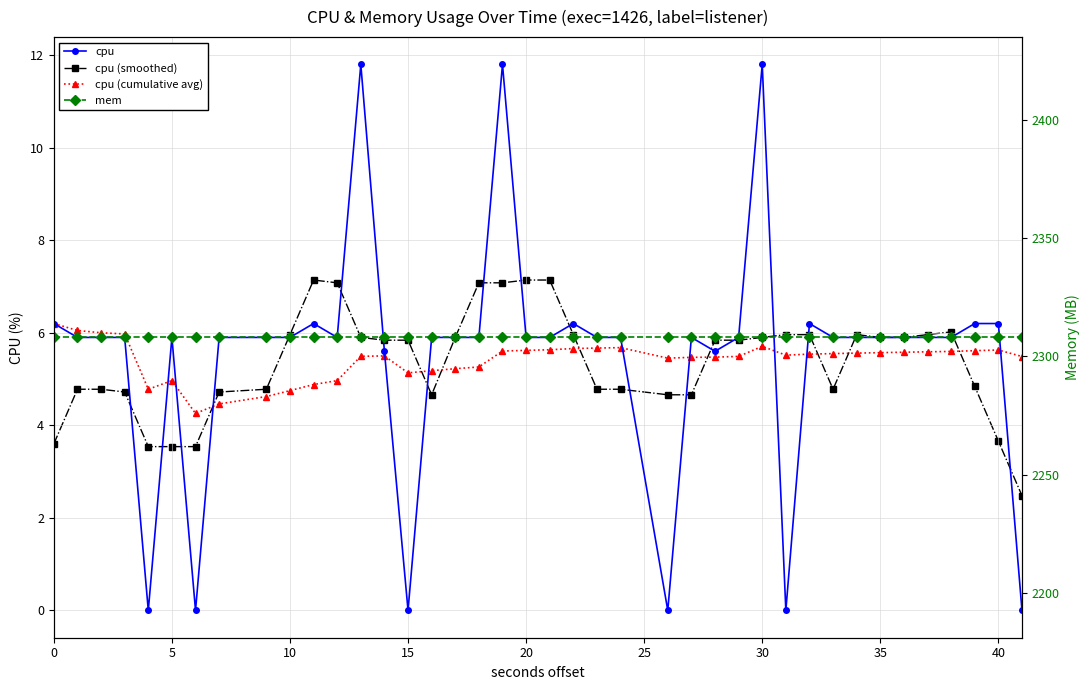

What is the difference between the highest and lowest values at 15?

2303.3